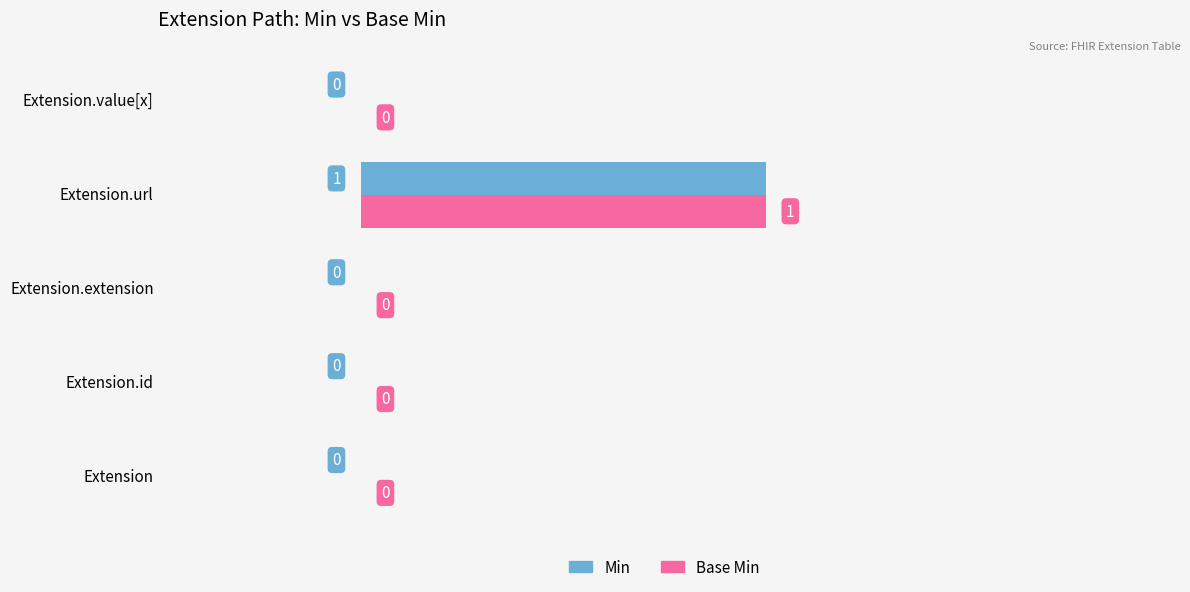

How many Min values are between 0 and 1?

5